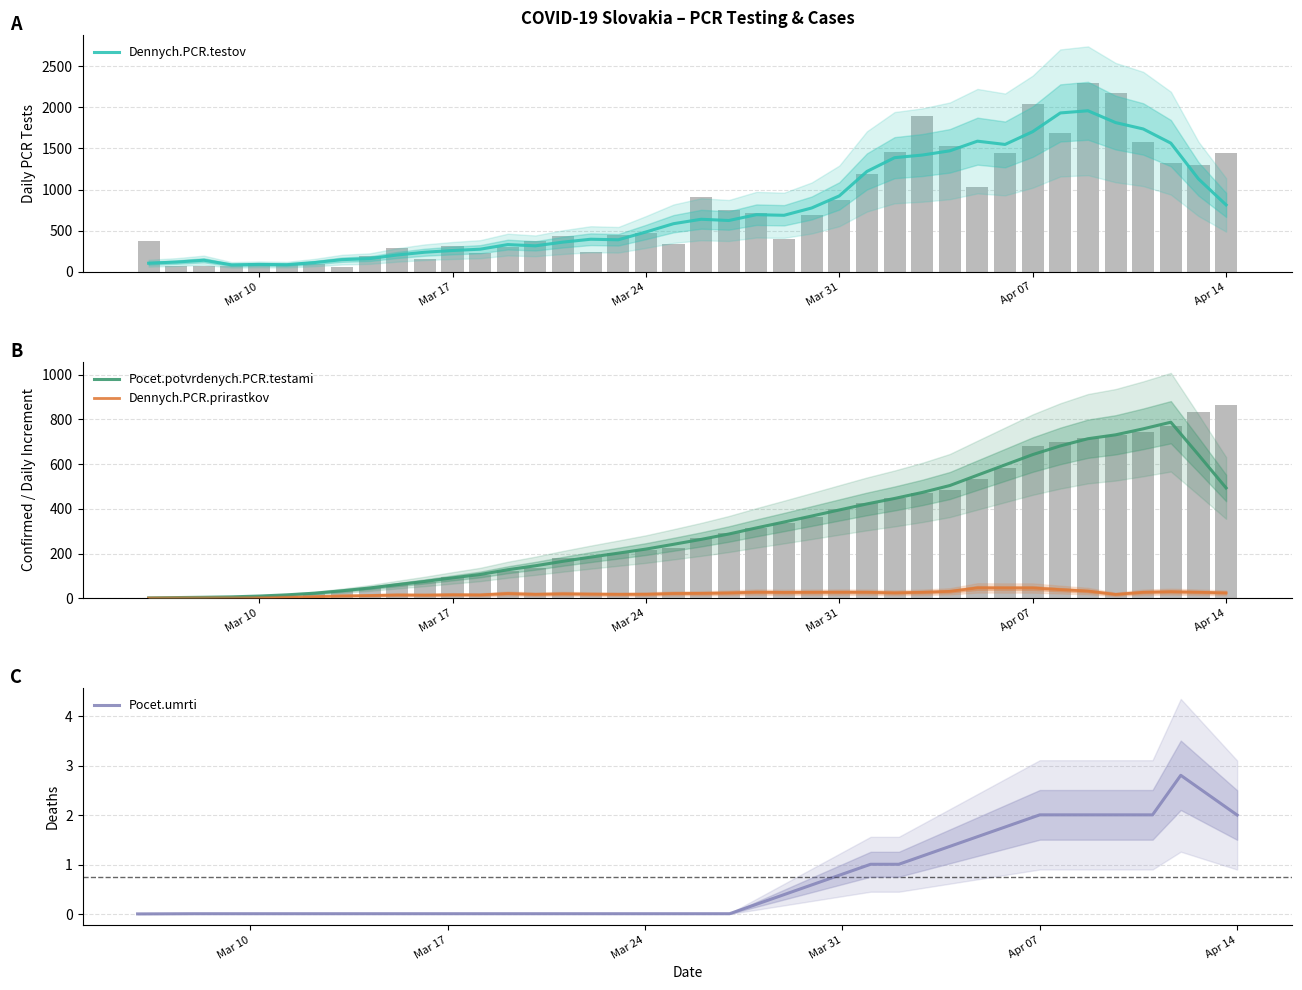

At how many categories does at least one series exceed 251?

29